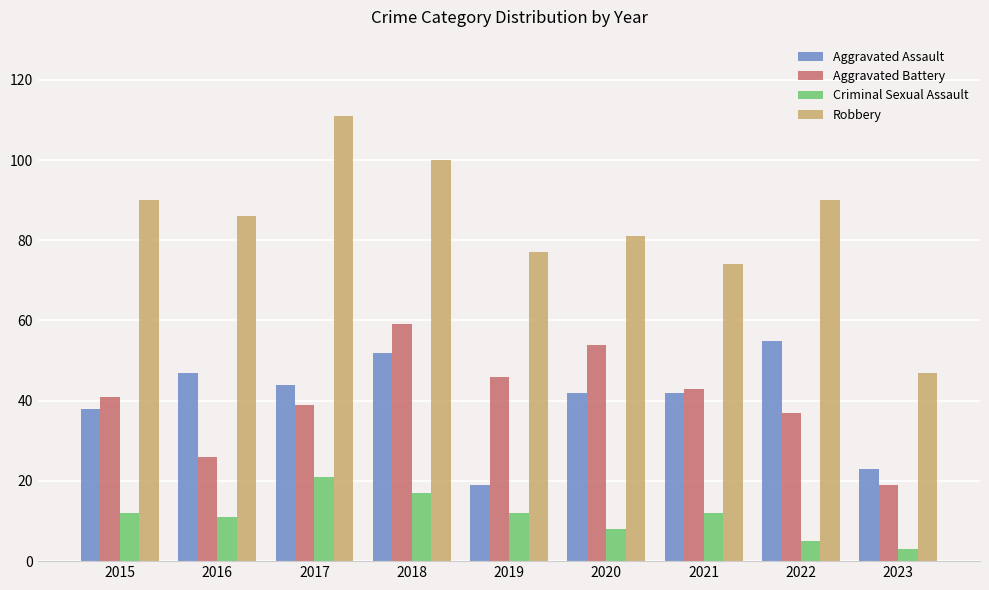

Which series has the largest range (max minus min)?

Robbery